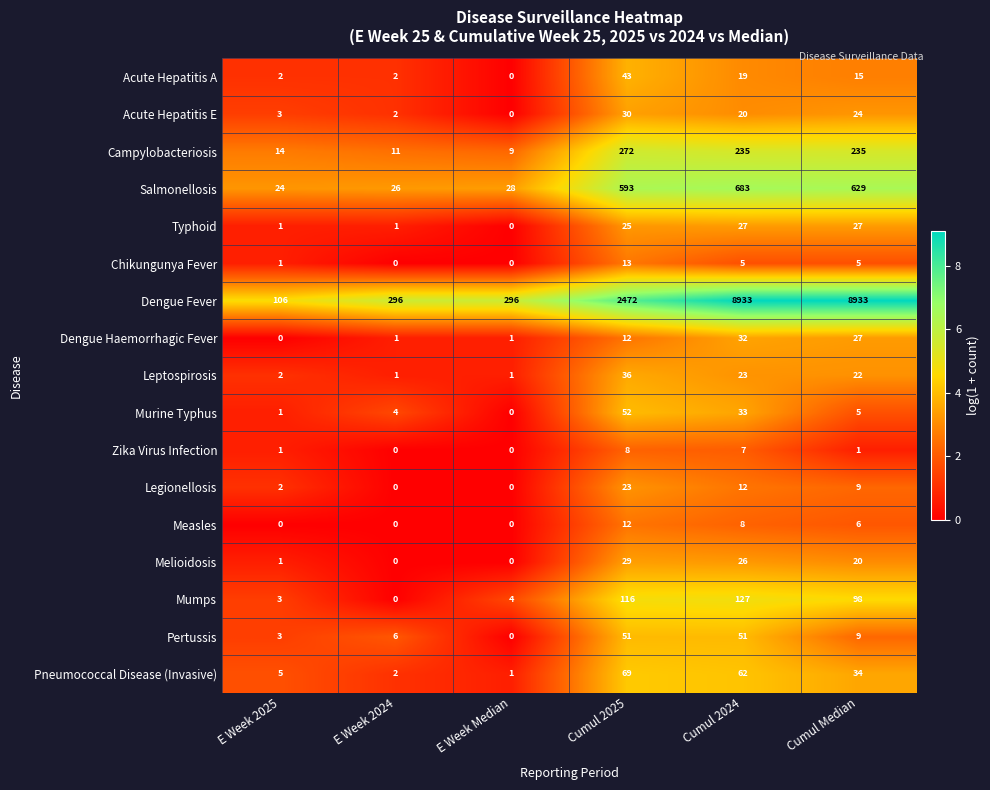

At how many categories does at least one series exceed 9?

6